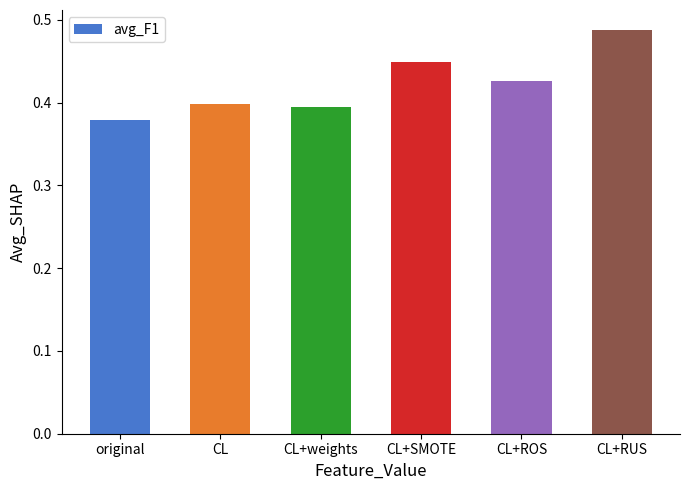

Is it true that the value at original is 0.6?

False